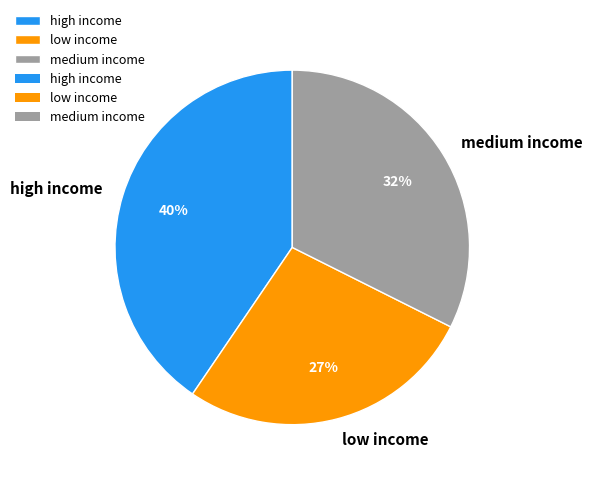

Rank the categories by value from highest to lowest.

high income, medium income, low income